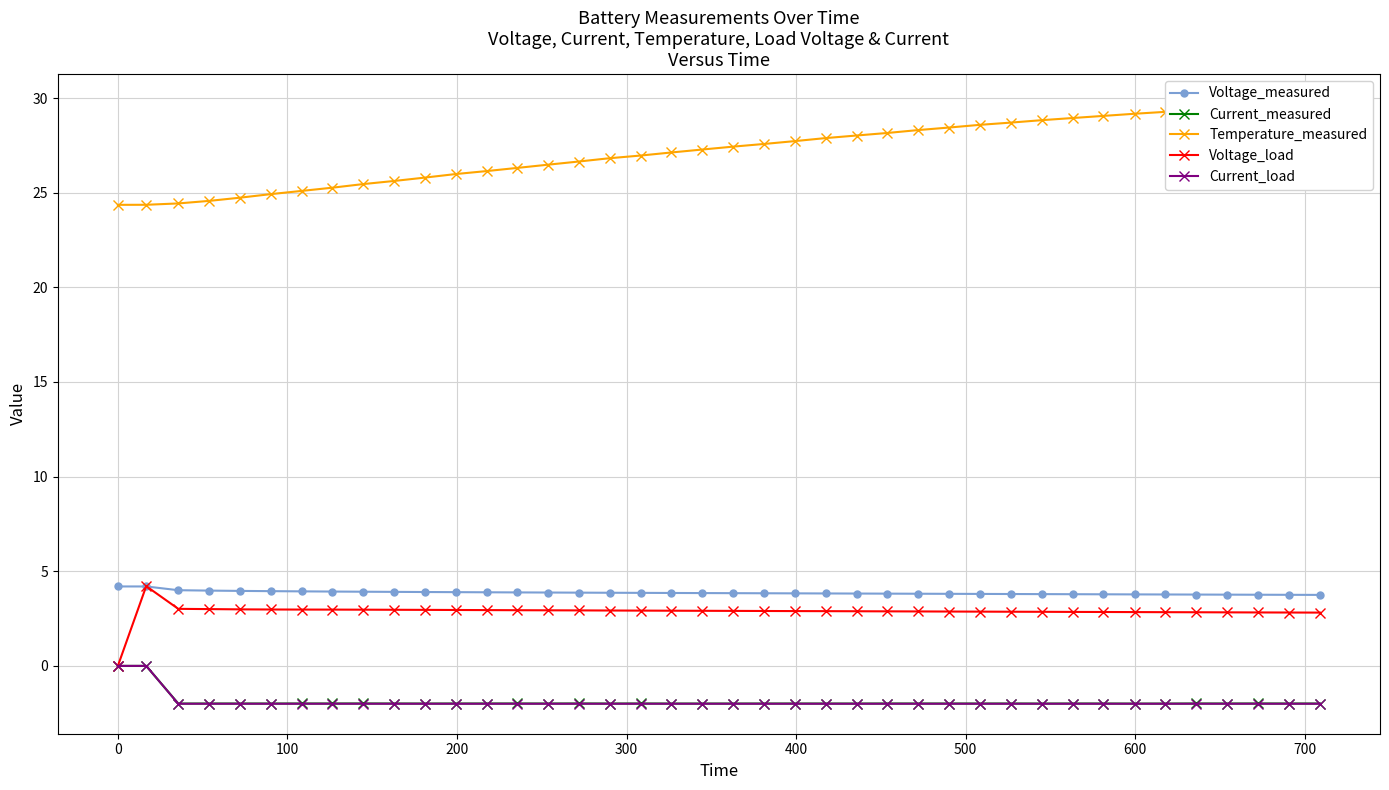

Which series has the widest spread of values?

Temperature_measured